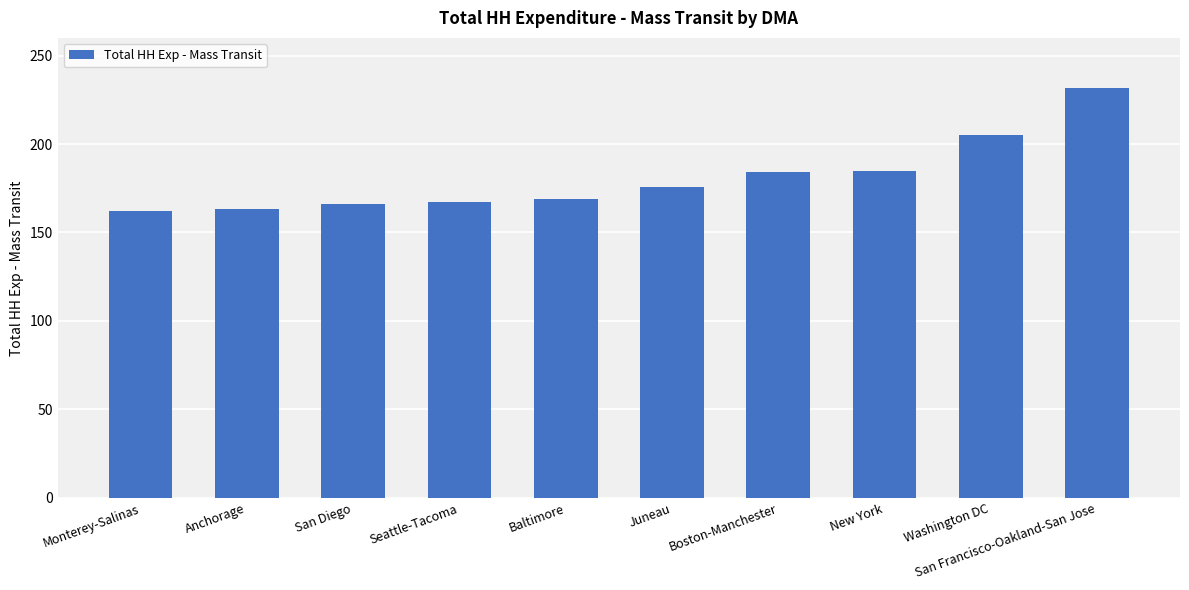

True or false: the data shows 41.6 at San Diego.

False